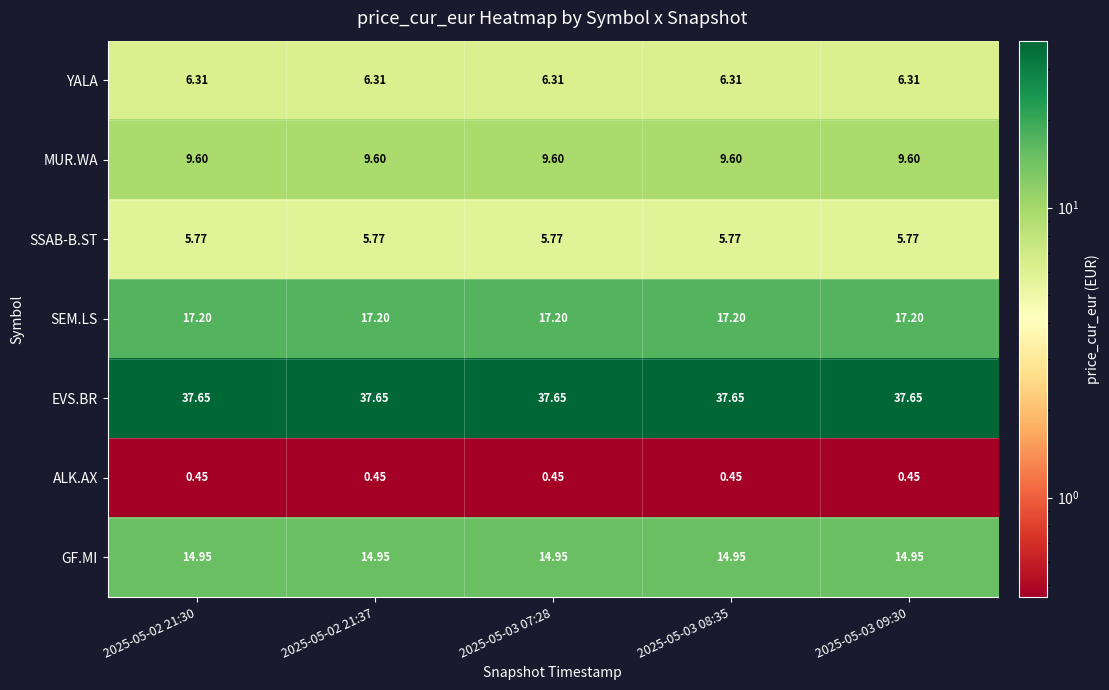

At 2025-05-03 08:35, list the series in order from largest to smallest.

EVS.BR, SEM.LS, GF.MI, MUR.WA, YALA, SSAB-B.ST, ALK.AX